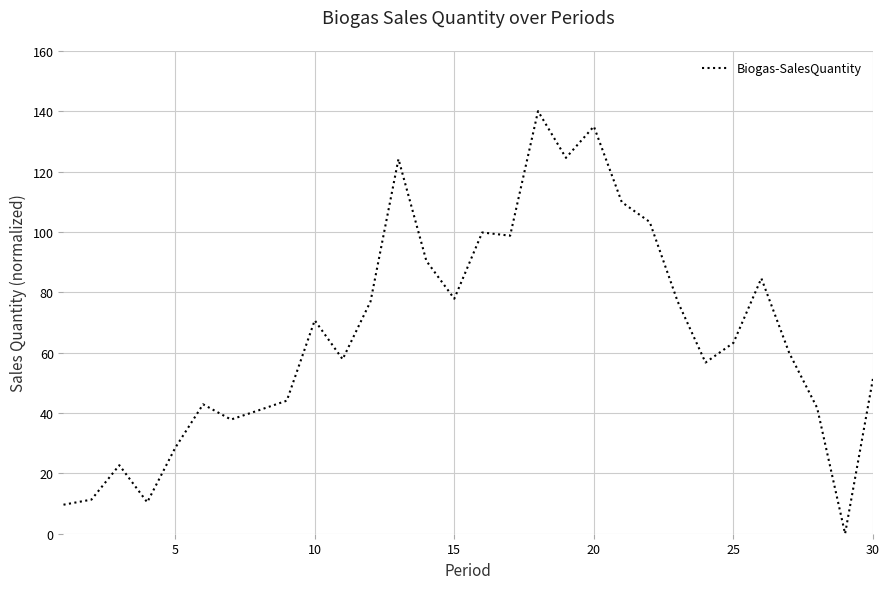

What is the difference between the maximum and minimum values?

140.0